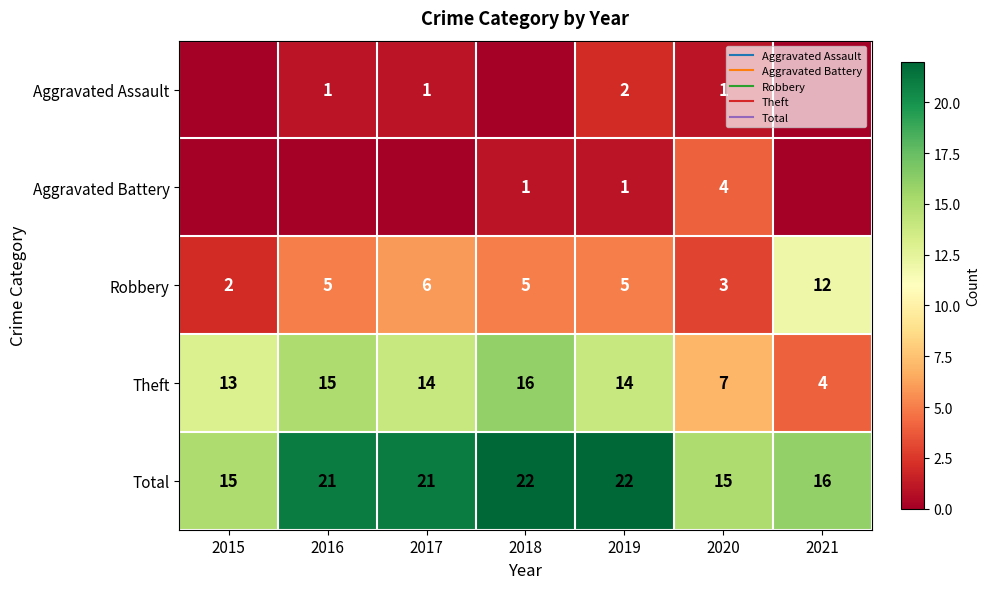

At which category is the sum across all series the highest?

2018